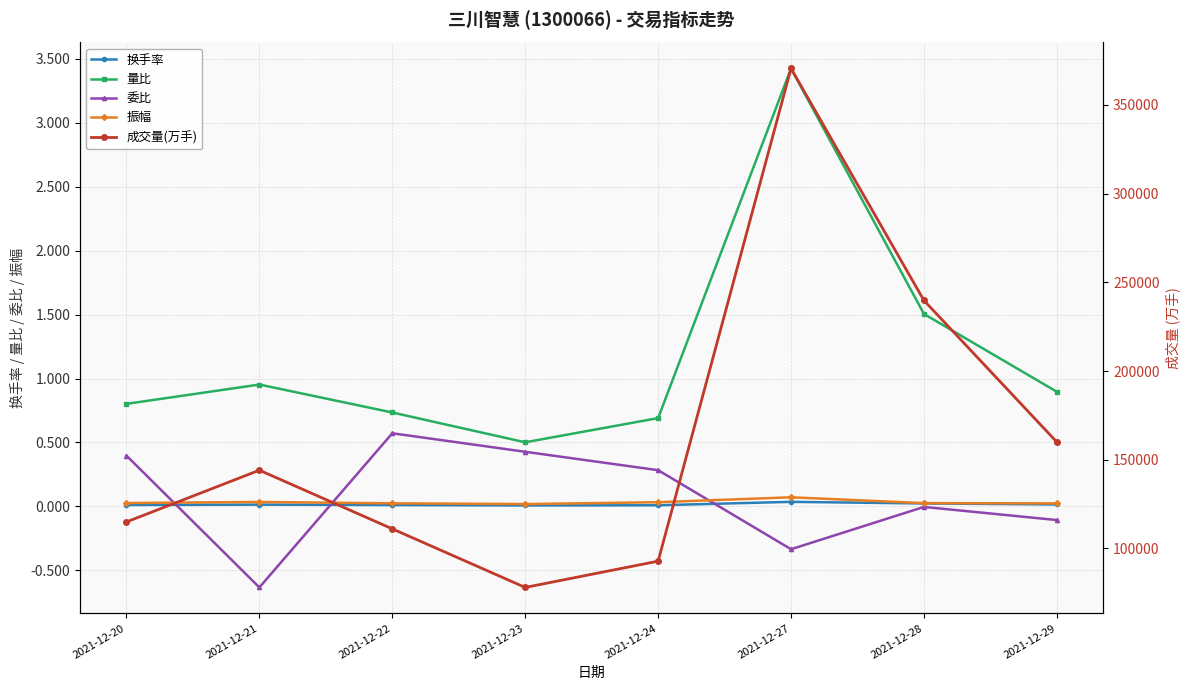

Rank the series at 2021-12-29 from highest to lowest value.

成交量(万手), 量比, 振幅, 换手率, 委比